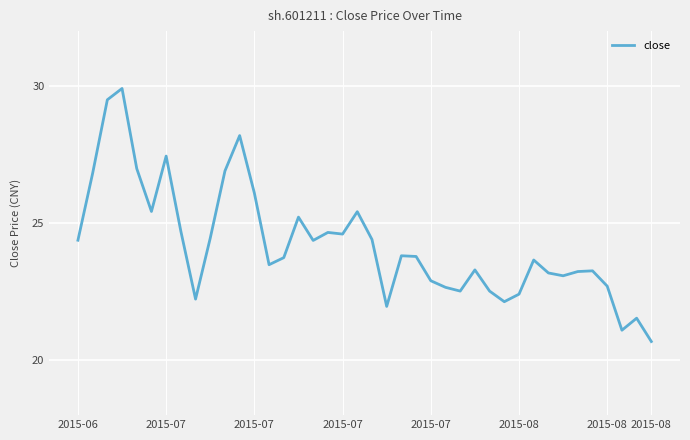

What is the maximum value shown in the chart?

29.9